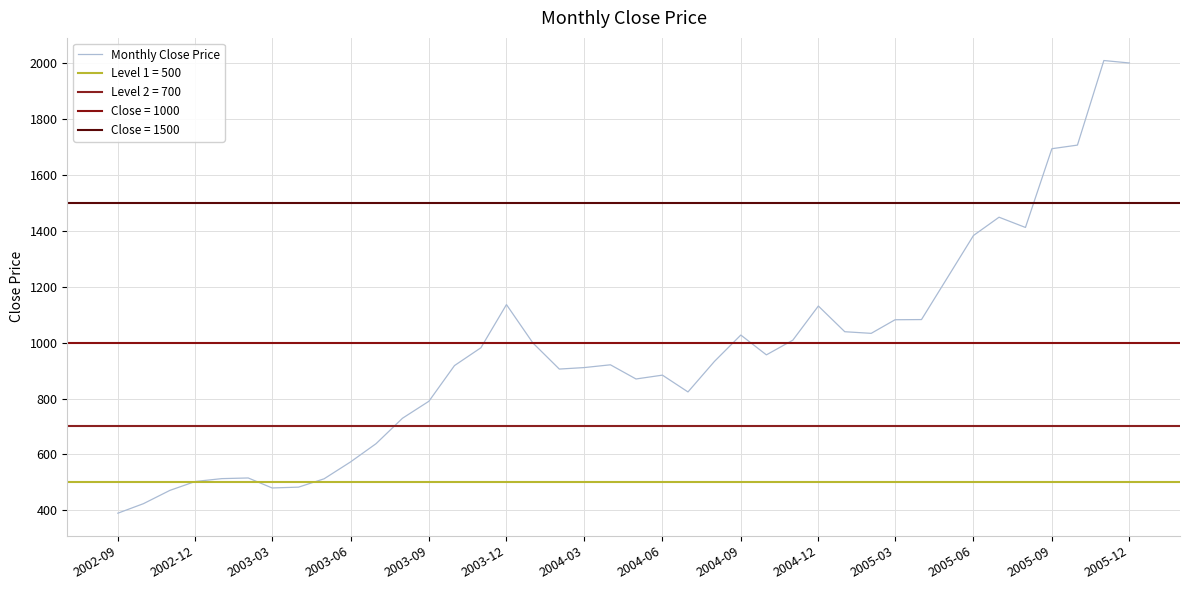

What is the lowest value of the Monthly Close Price series?

389.6